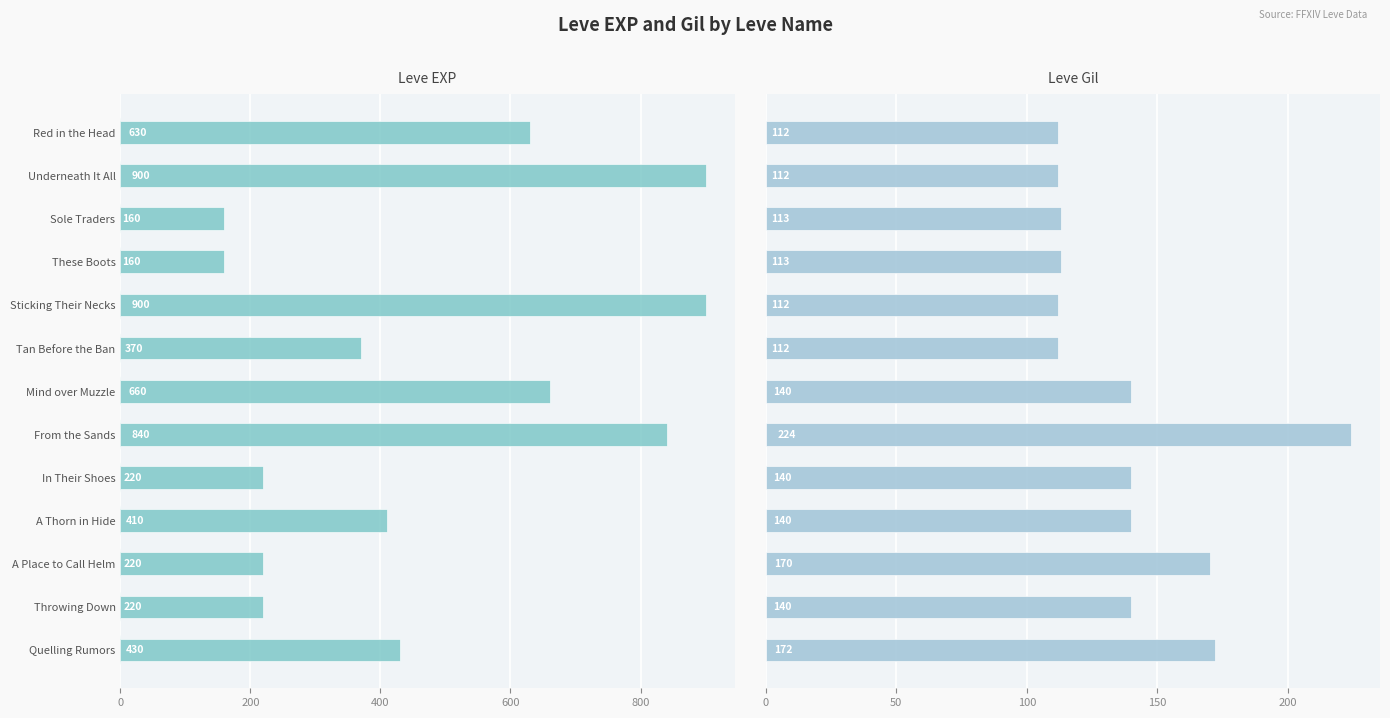

How many data points in Leve EXP are above 410?

6